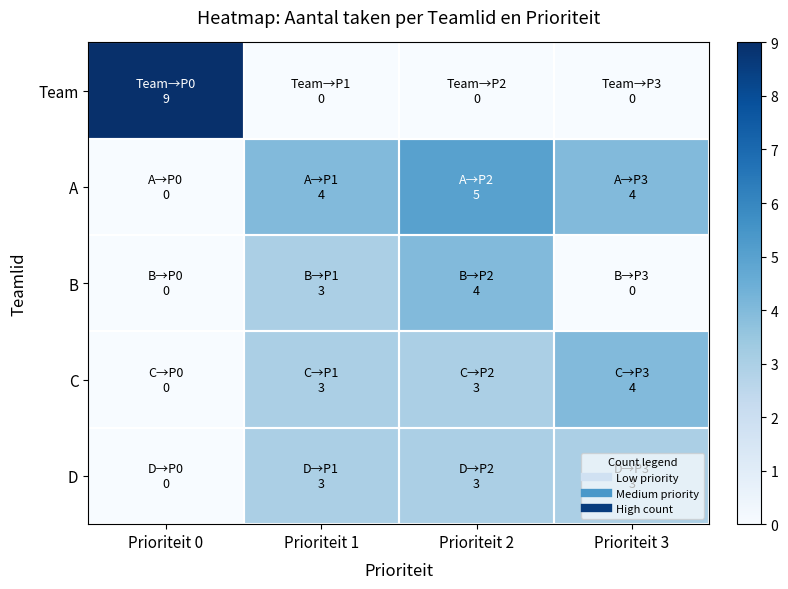

How many series are shown in this chart?

5